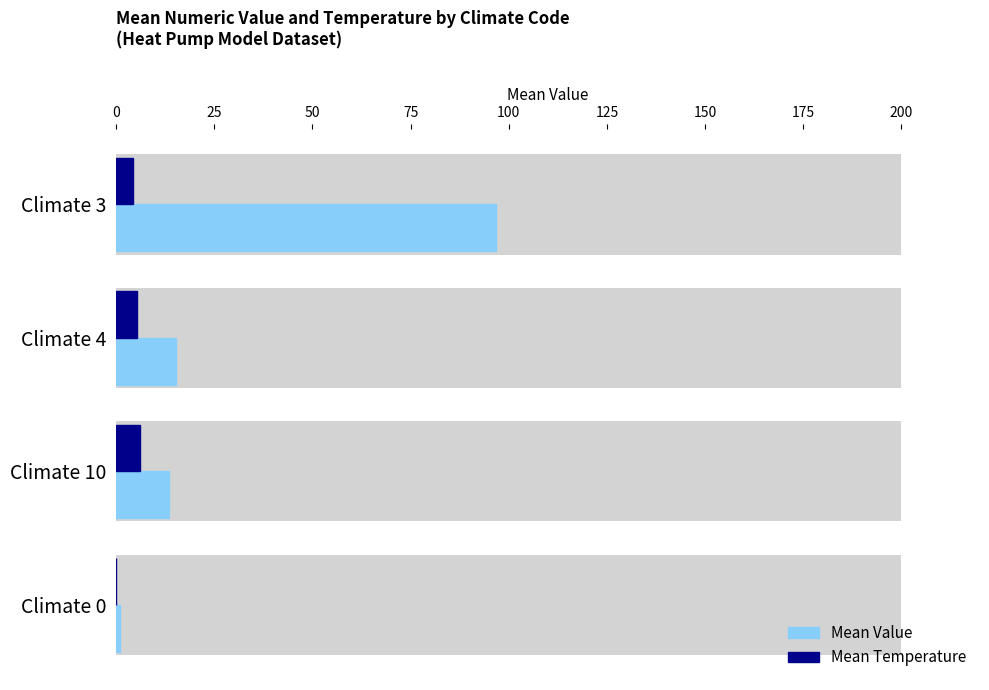

The value of Mean Value at Climate 4 is 15.1. True or false?

True